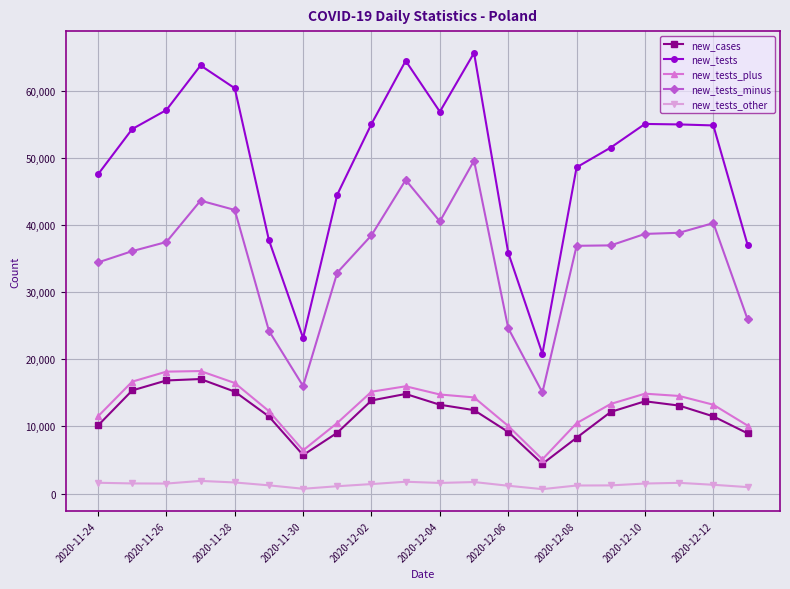

What are all the series names shown in the legend?

new_cases, new_tests, new_tests_plus, new_tests_minus, new_tests_other